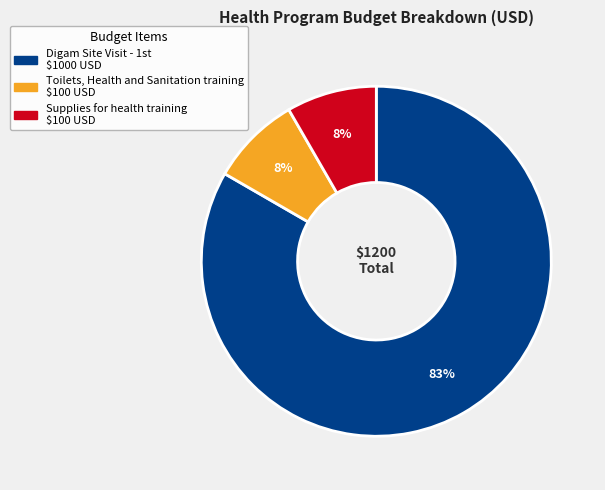

To the nearest percent, what percentage of the pie is Supplies for health training?

8%